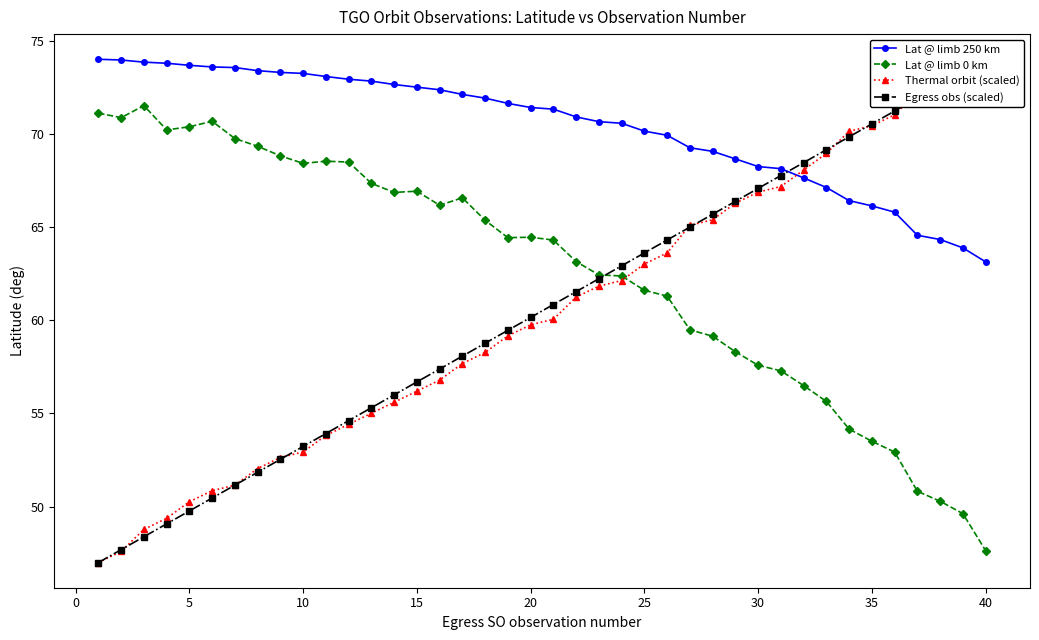

How many distinct data groups are displayed?

4